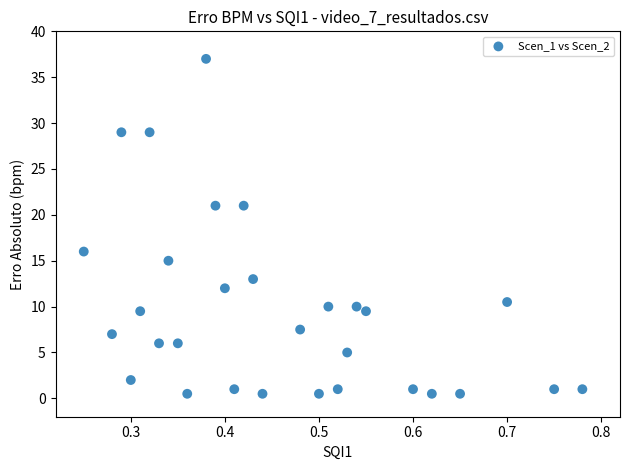

What is the range of Y values (max minus min)?

36.5